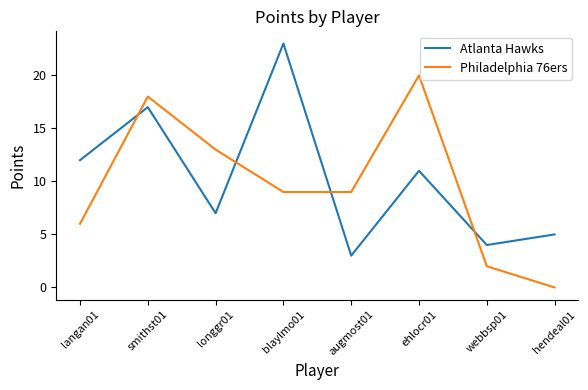

Between which two adjacent categories do Atlanta Hawks and Philadelphia 76ers first intersect?

langan01 and smithst01